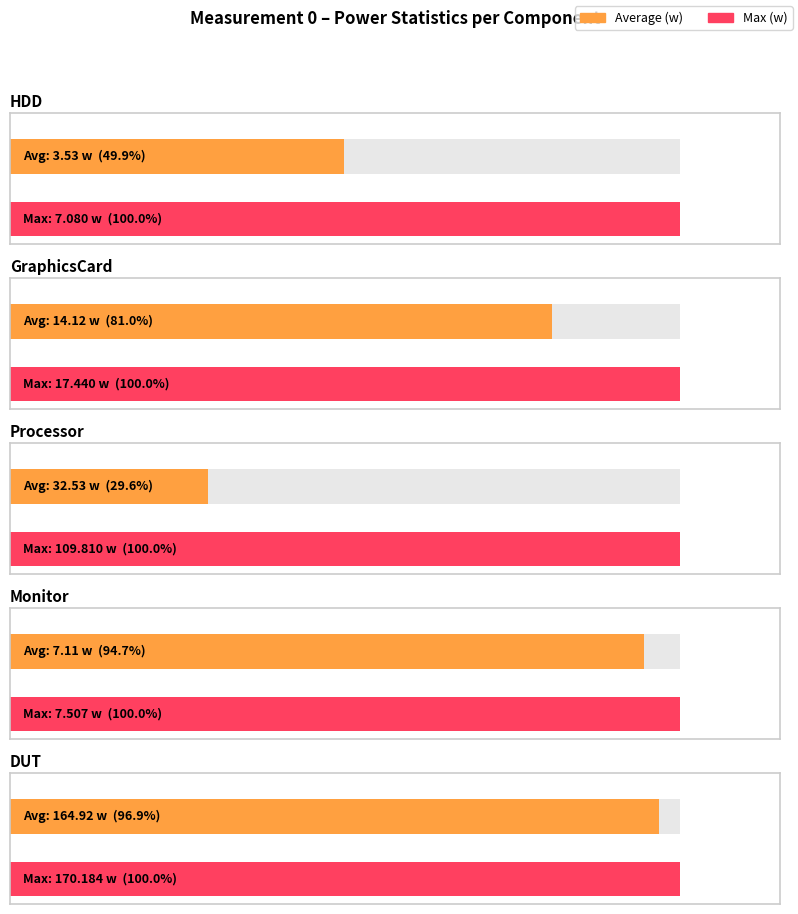

Between HDD and Monitor, which series saw the biggest shift?

Average (w)